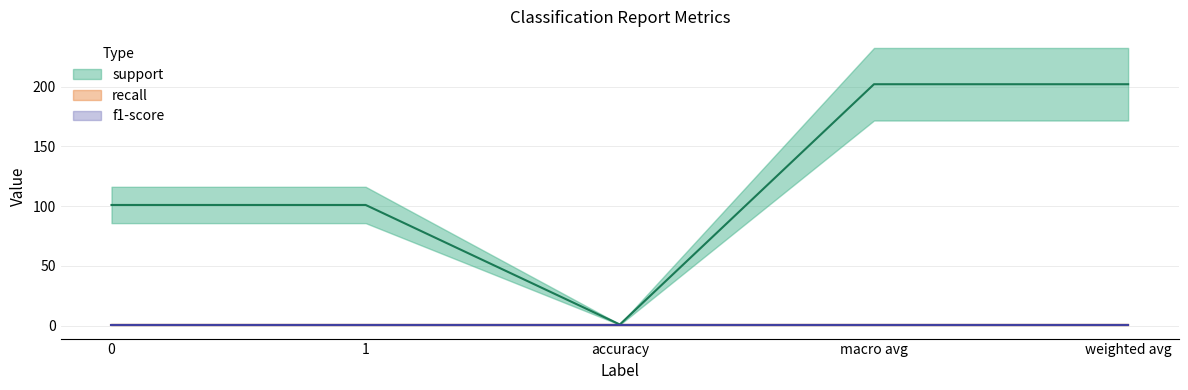

What is the lowest value of the f1-score series?

1